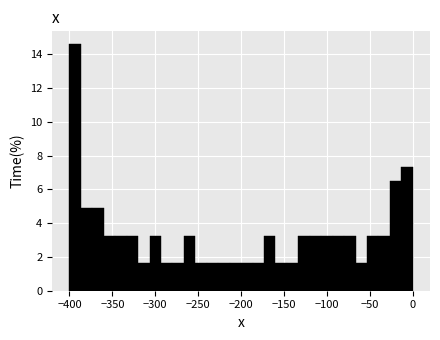

Read against the x-axis, roughly where is the centre of the tallest bar?

-395